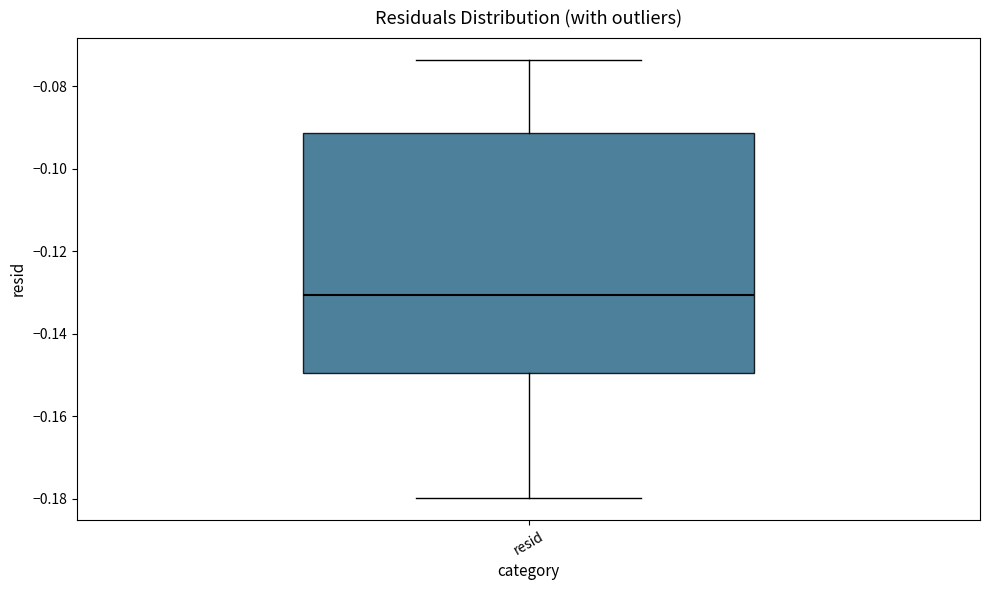

Read this box plot against the y-axis: the position of the median line, the range covered by the box, and the ends of both whiskers. The values are not printed on the chart, so give them approximately, as read against the axis.

median -0.130, box -0.150 to -0.092, whiskers -0.180 to -0.074